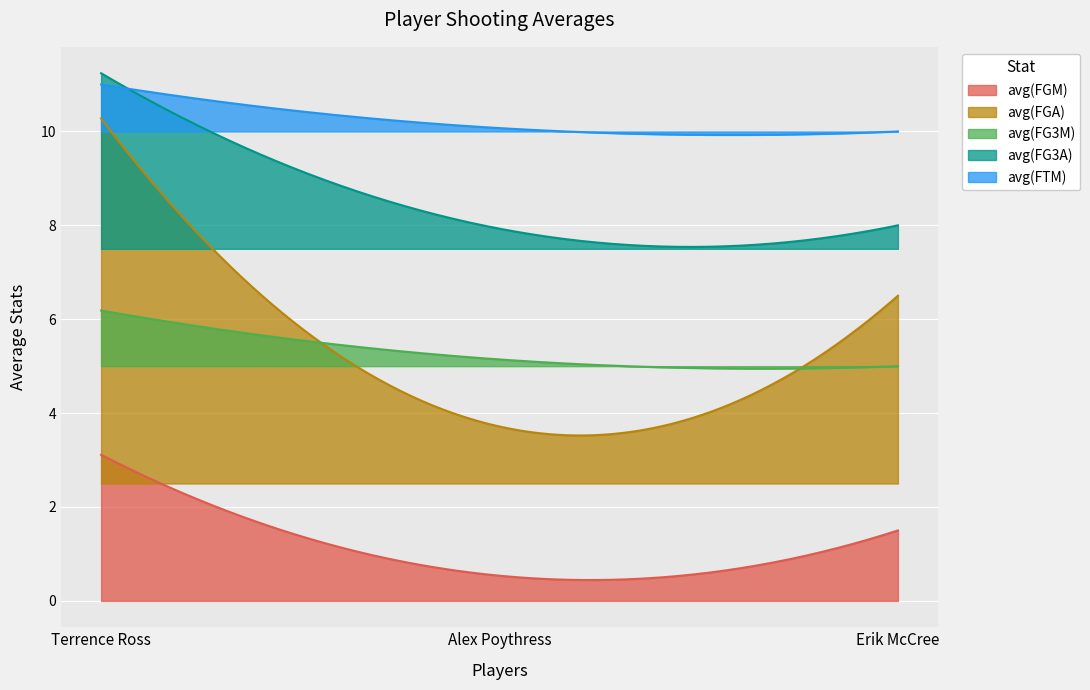

Which series has the largest total across all categories?

avg(FTM)